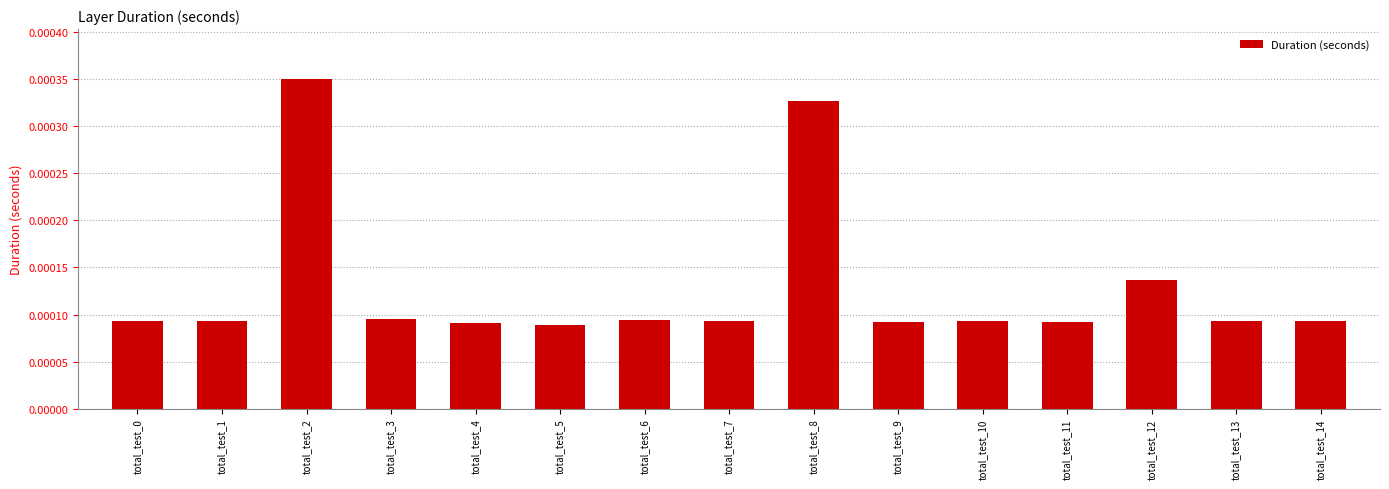

How many values are between 0 and 1?

15